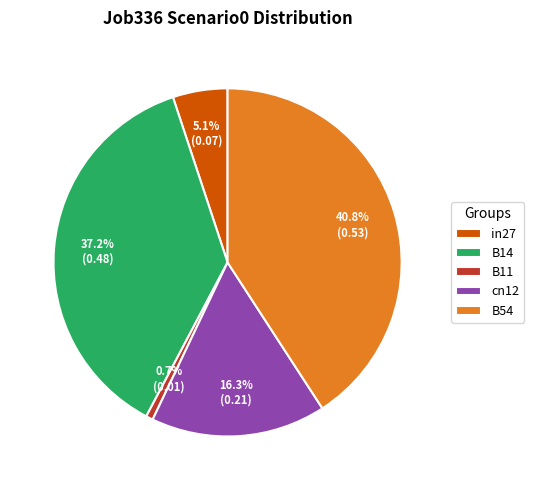

How many slices are in this pie chart?

5